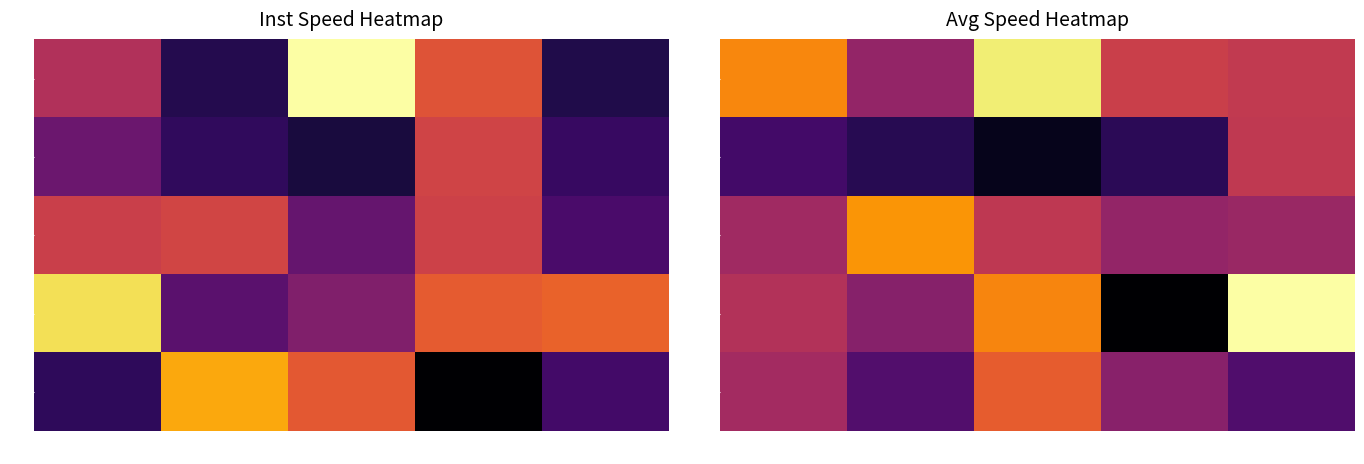

At 5, list the series in order from largest to smallest.

10, 0, 15, 20, 5